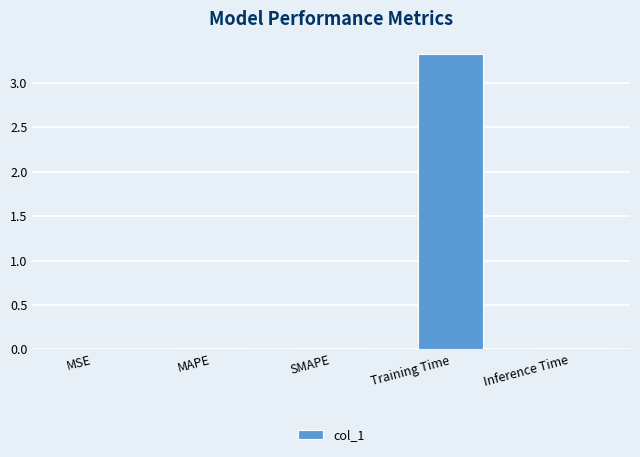

Which has a higher value, Inference Time or Training Time?

Training Time